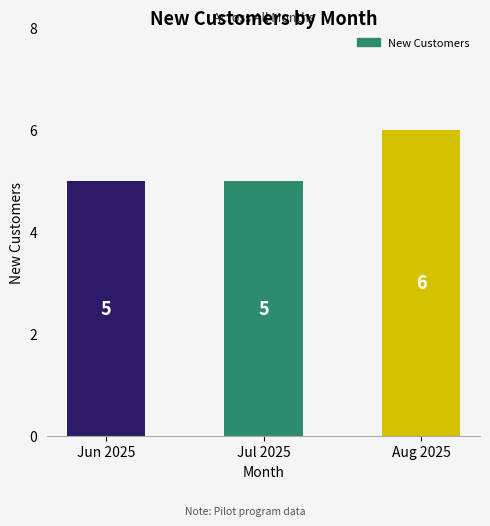

What position from the left is Jul 2025?

2